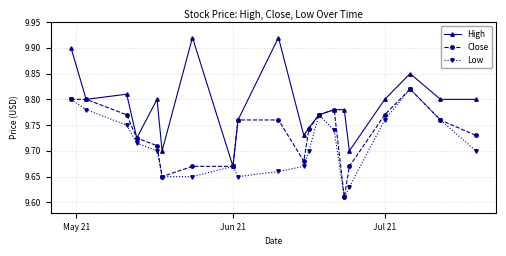

Rank the series by their average value, from lowest to highest.

Low, Close, High